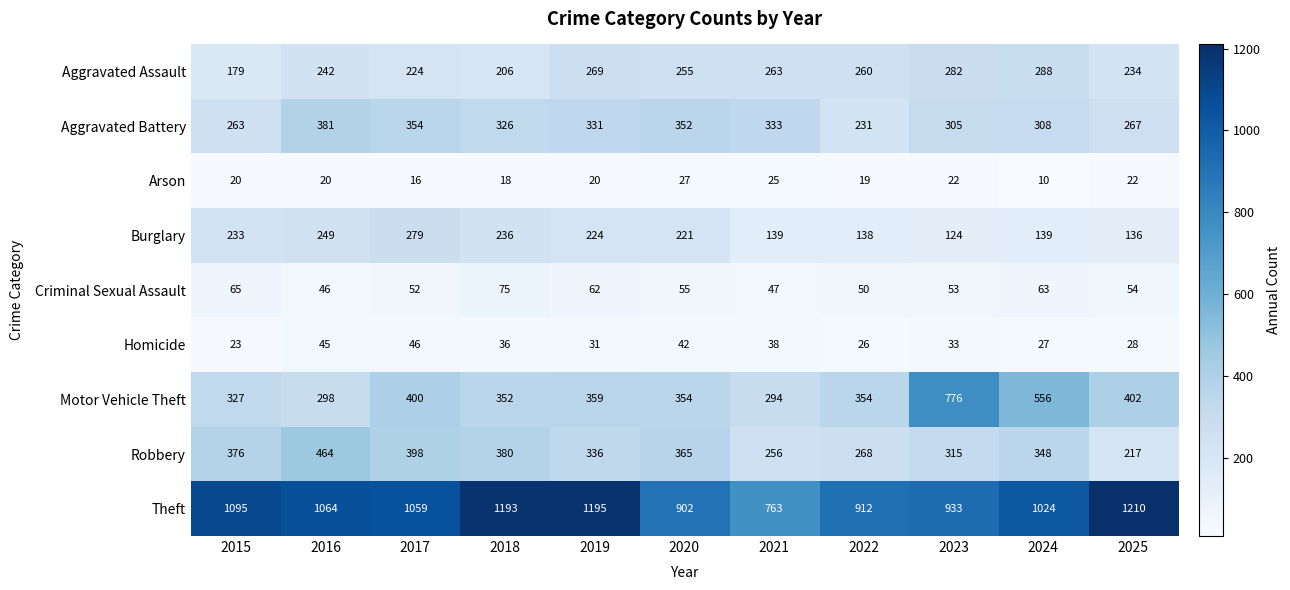

What is the average value of the Robbery series?

338